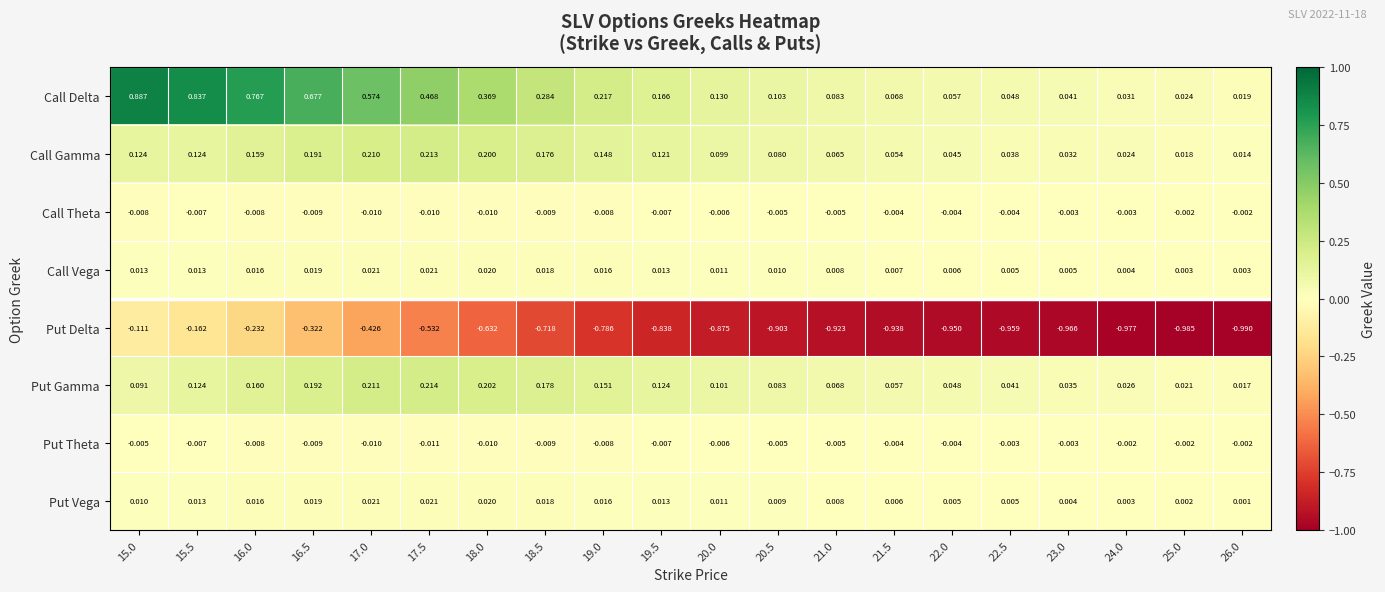

Which series has the largest range (max minus min)?

Put Delta